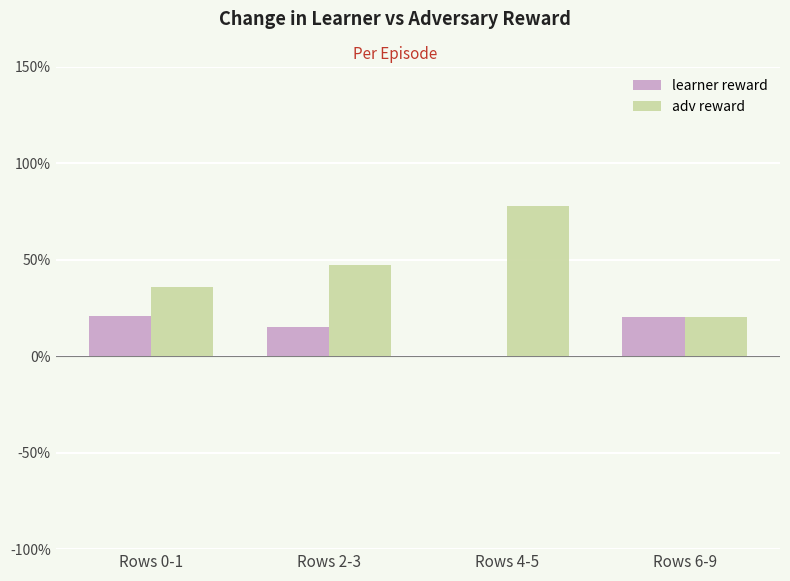

At which category is the sum across all series the highest?

Rows 4-5